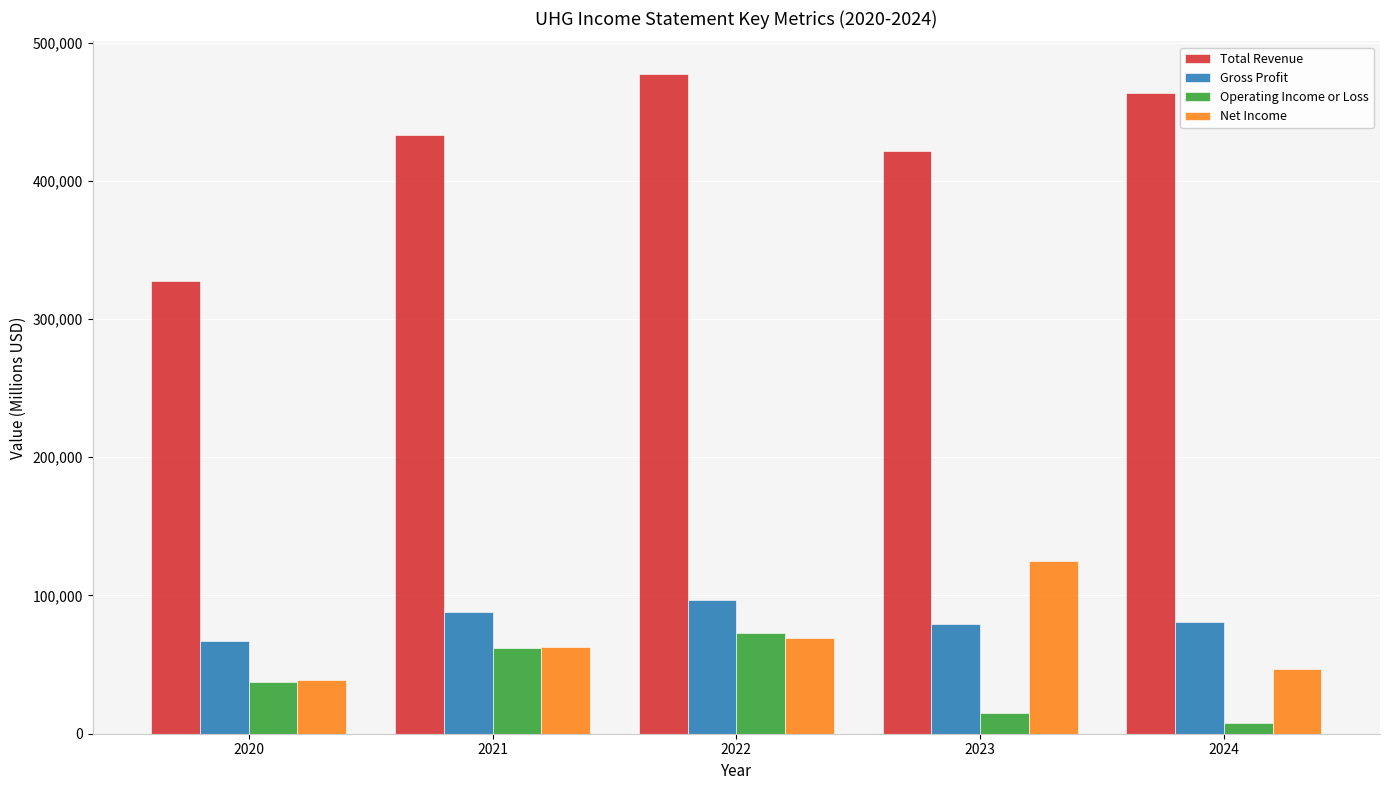

At which category is the sum across all series the highest?

2022